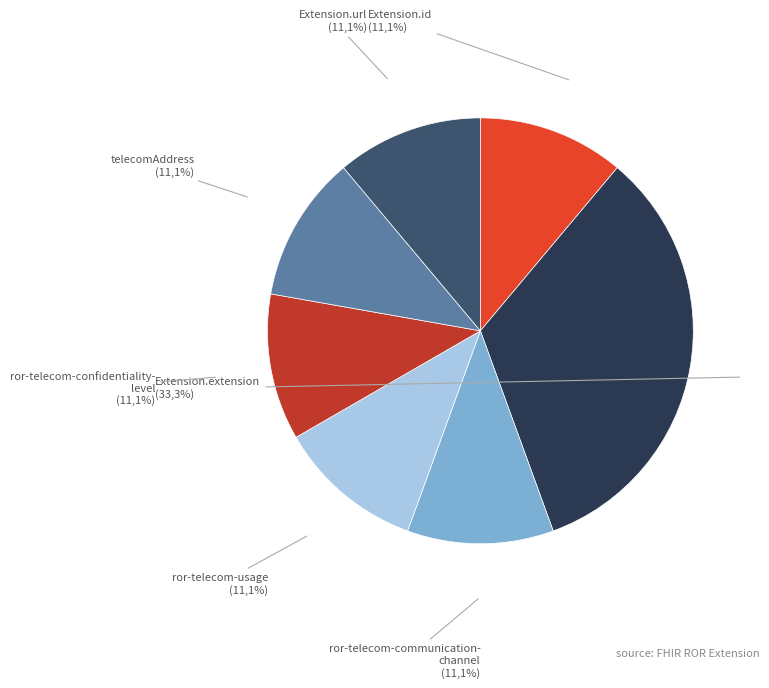

Does Extension.extension represent more than half of the total?

No